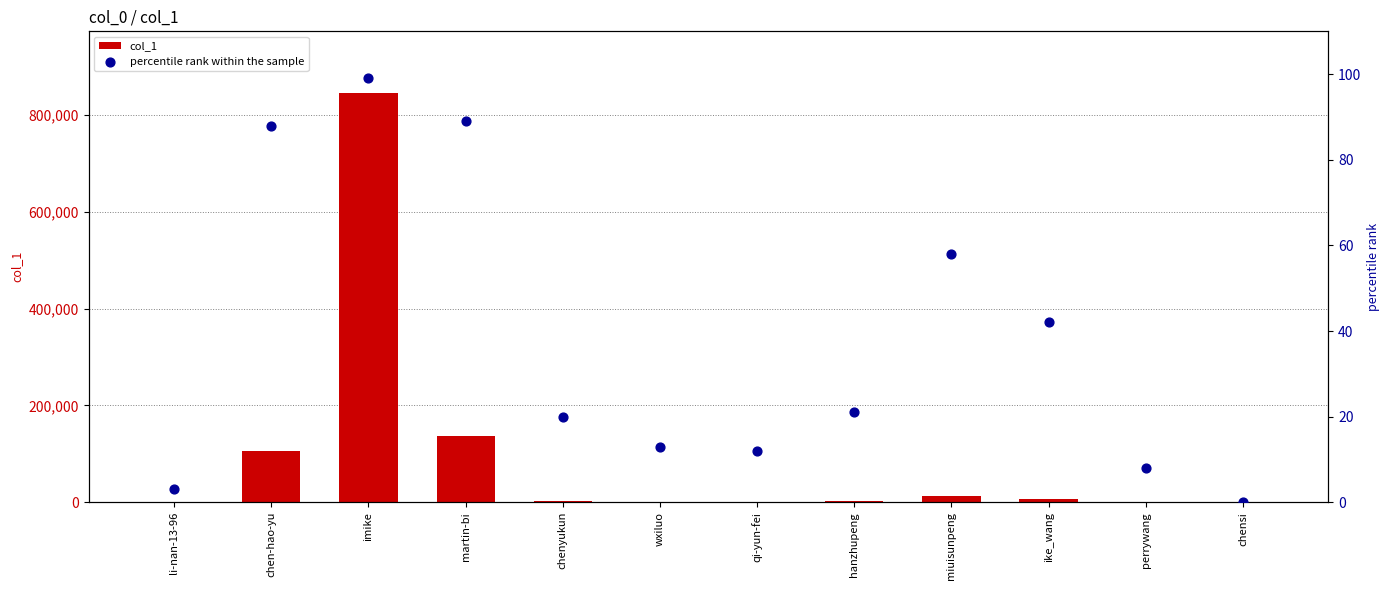

Which series has the widest spread of Y values?

col_1